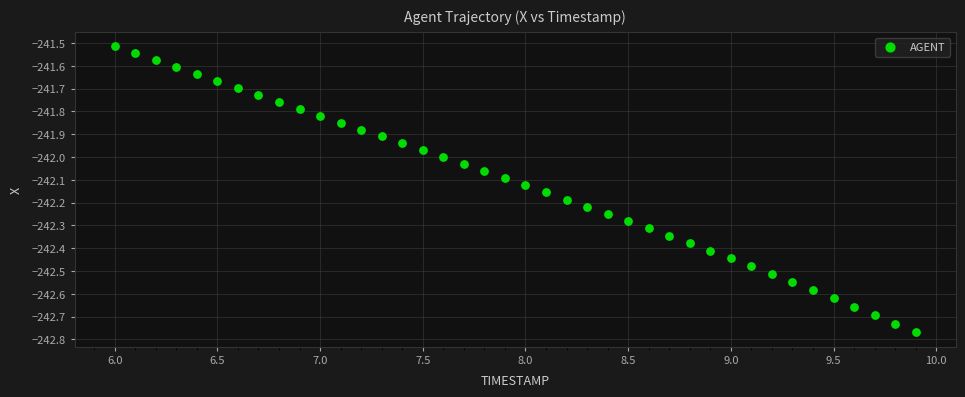

What is the range of Y values (max minus min)?

1.3